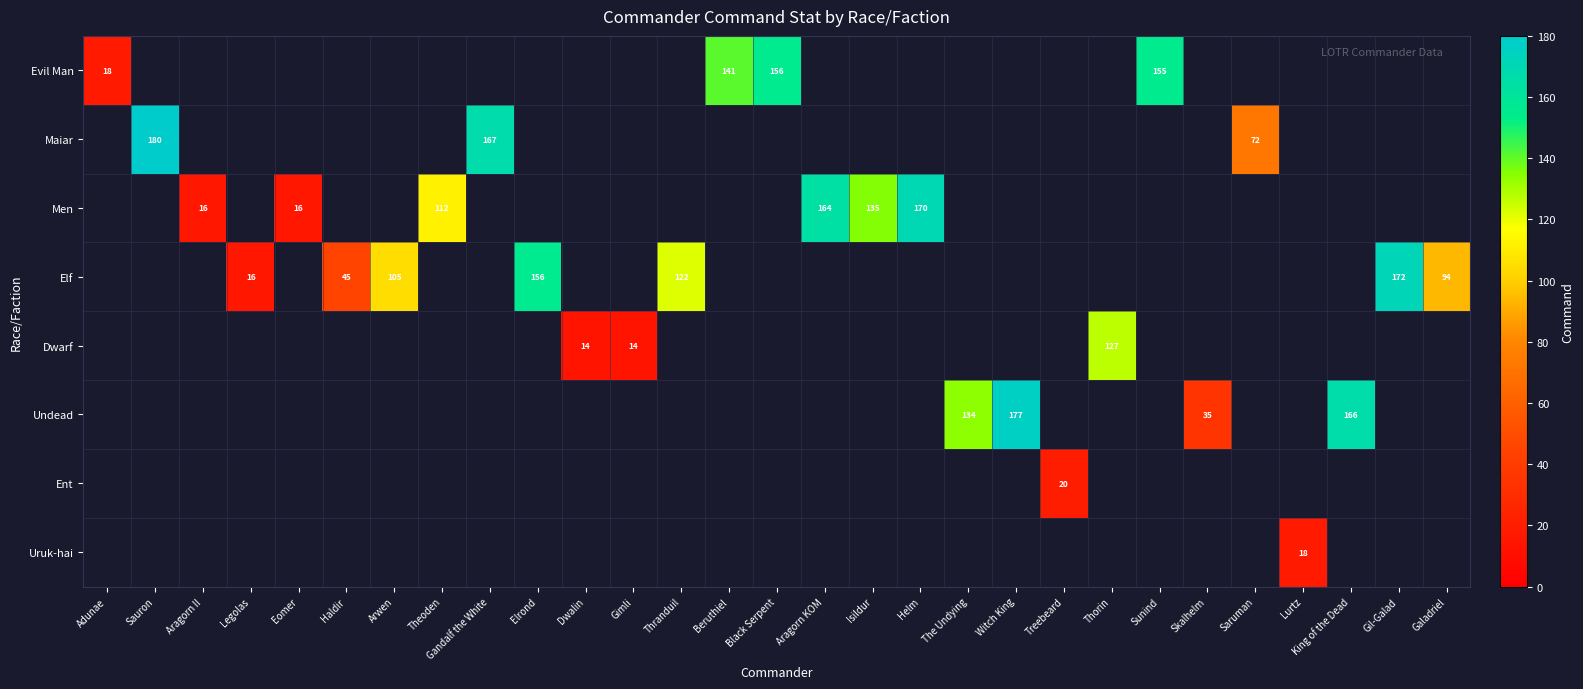

The Dwarf series shows 54 at Thorin. True or false?

False